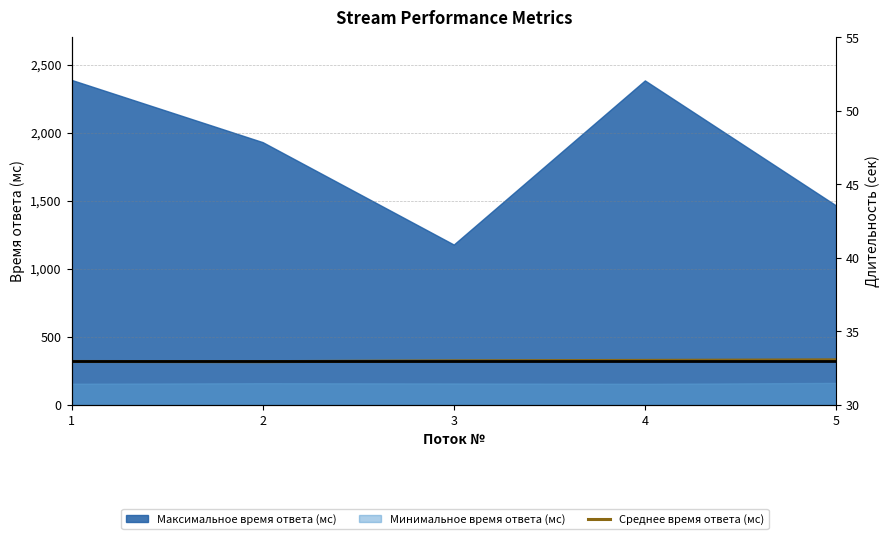

How many data points does each series have?

5